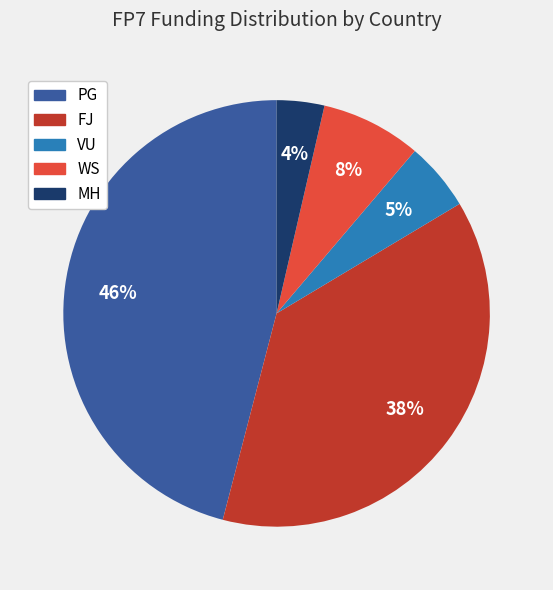

To the nearest percent, what is the difference between the largest and smallest slice percentages?

42%